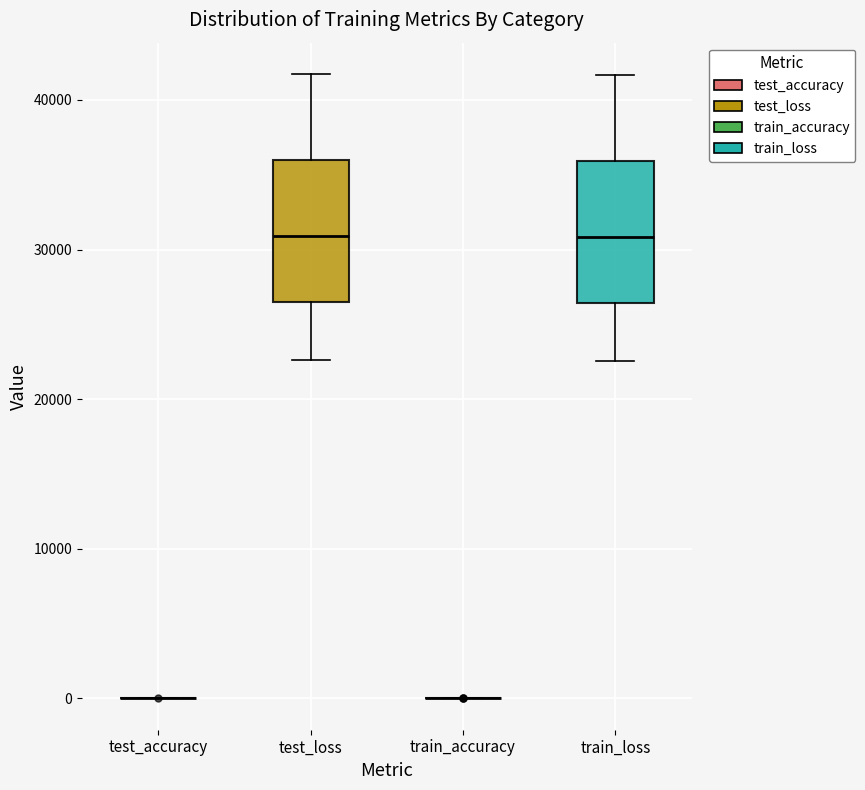

Where does the median line of the box for train_loss sit on the y-axis? The values are not printed on the chart, so give them approximately, as read against the axis.

31000